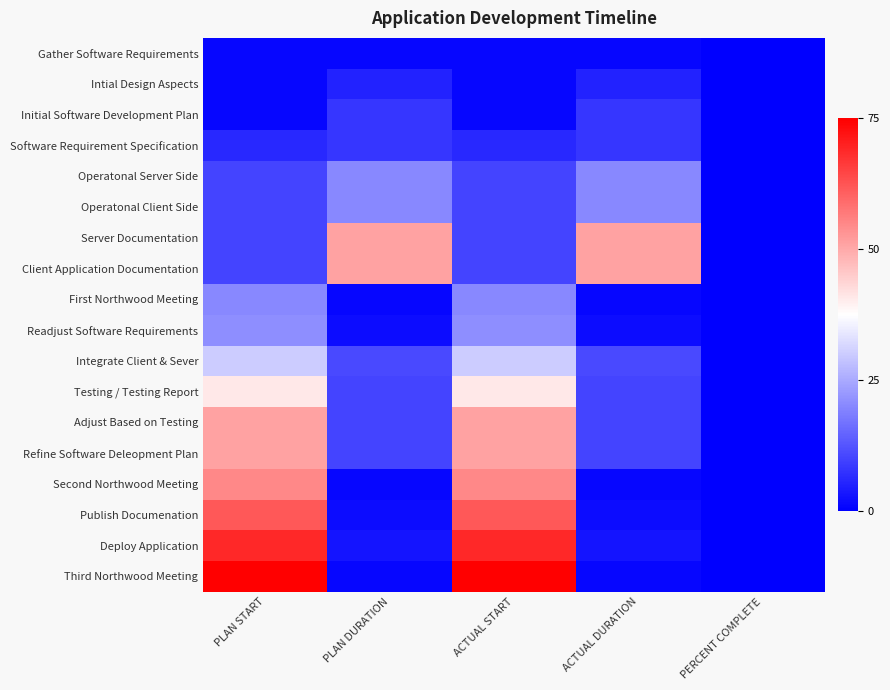

Which series changed the most between PLAN DURATION and PERCENT COMPLETE?

Server Documentation